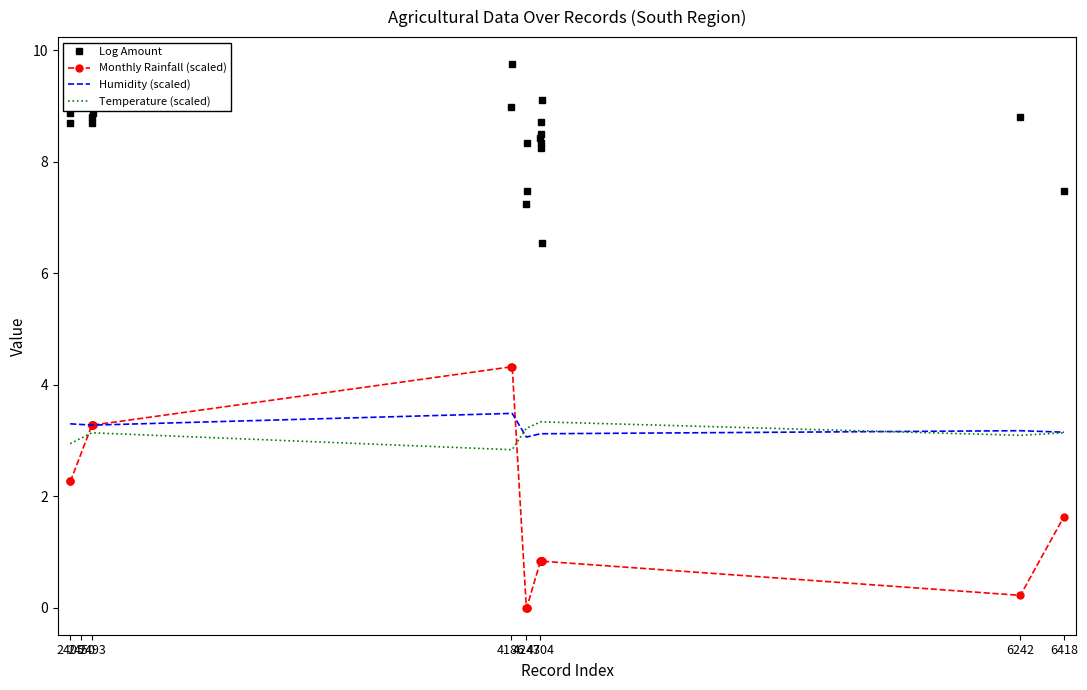

Which series has the widest spread of values?

Monthly Rainfall (scaled)